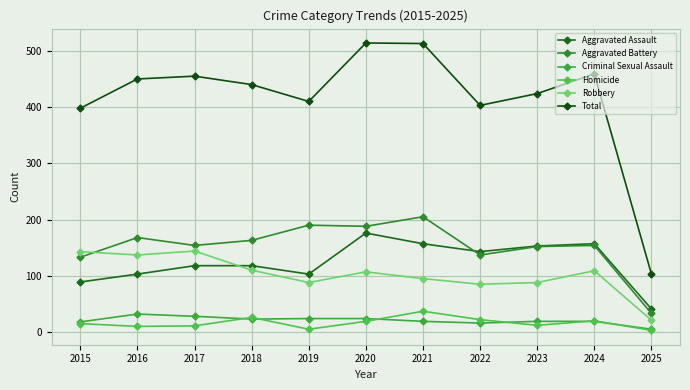

What value does the Criminal Sexual Assault series have at 2025, to the nearest 5?

5